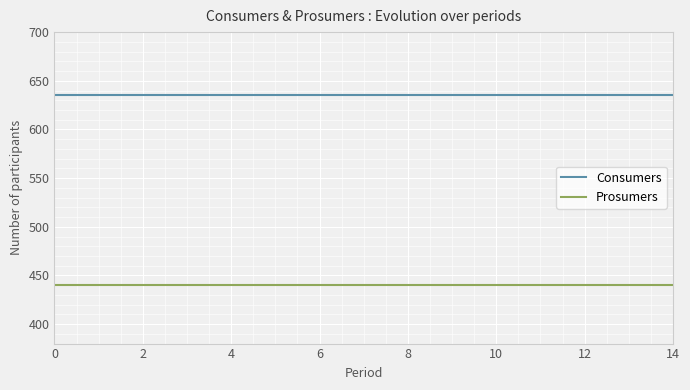

At how many categories does at least one series exceed 627?

15